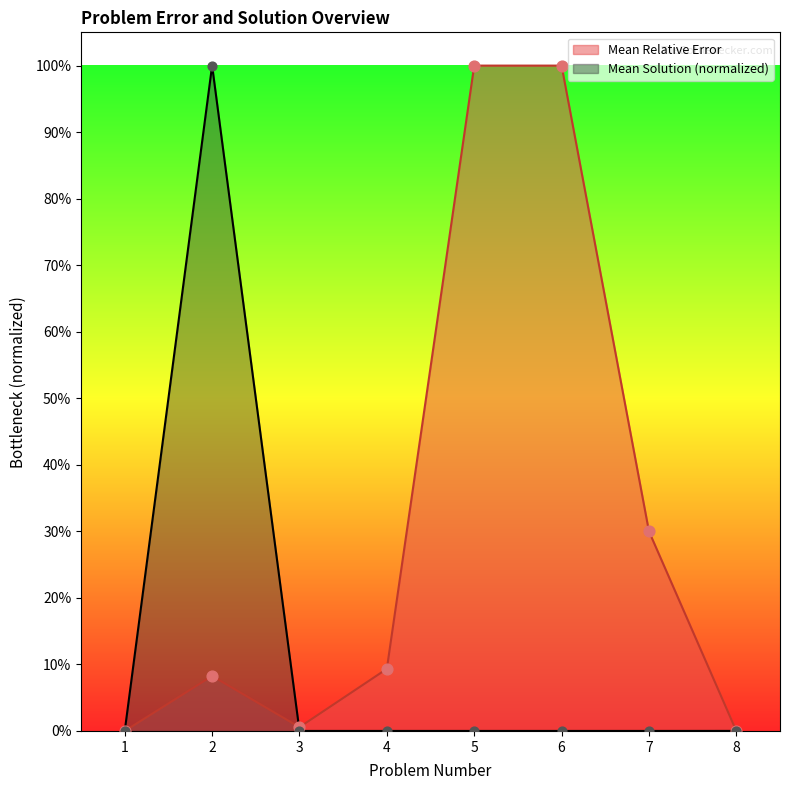

Which series reaches the maximum Y coordinate?

Mean Relative Error